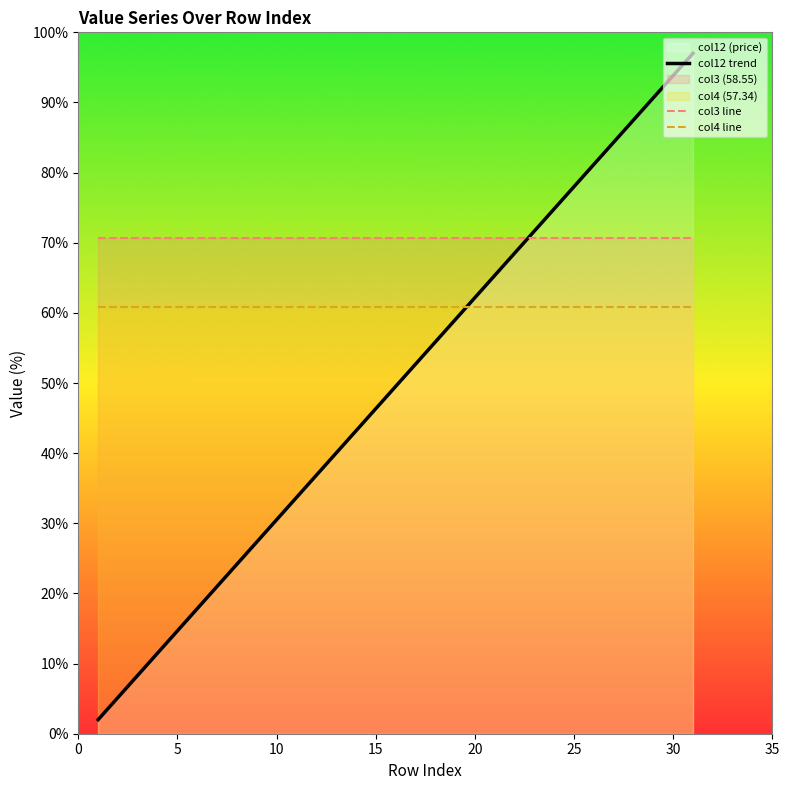

Is this an area chart (filled region under the line)?

No